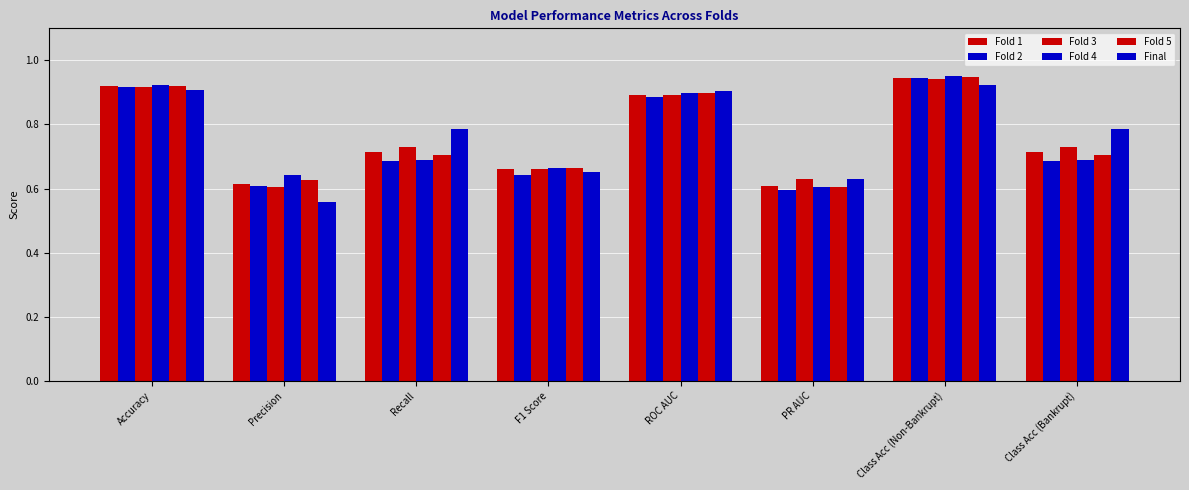

Which label corresponds to the smallest value in the chart?

Precision